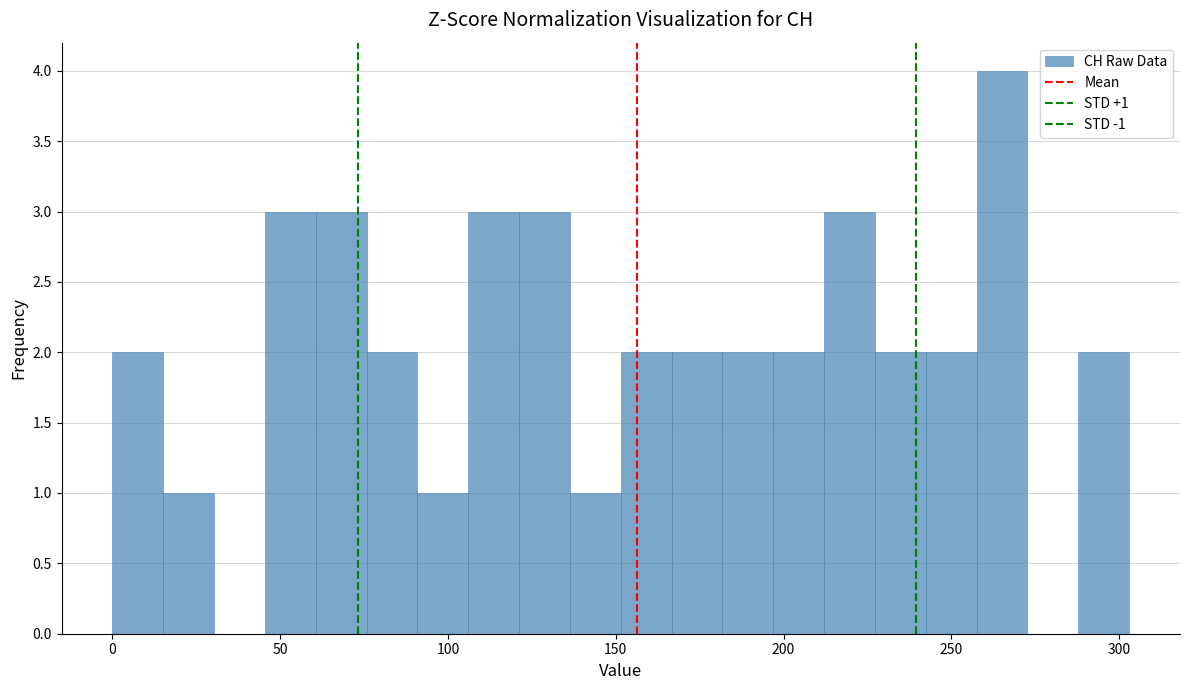

Around what value on the x-axis is the tallest bar? Give the approximate position of its centre, as read against the axis.

265